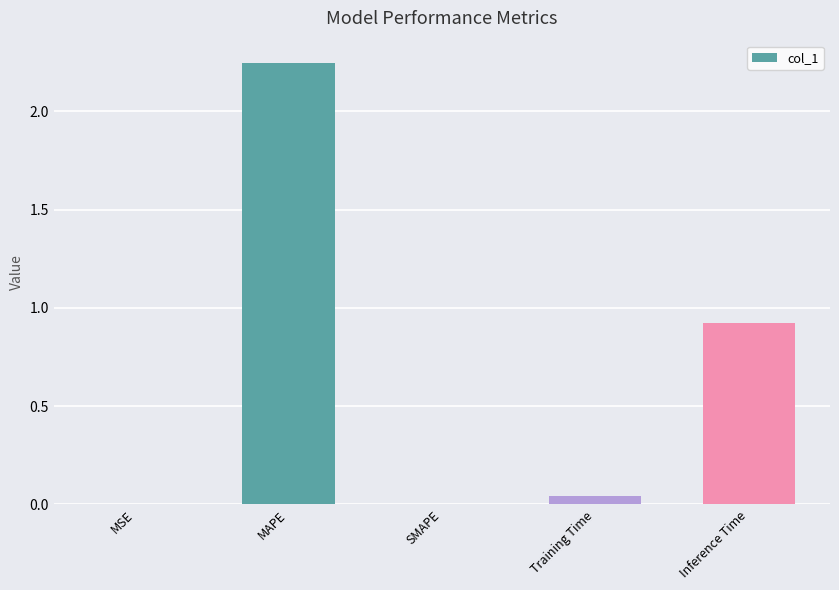

At which label is the value closest to 1?

Inference Time